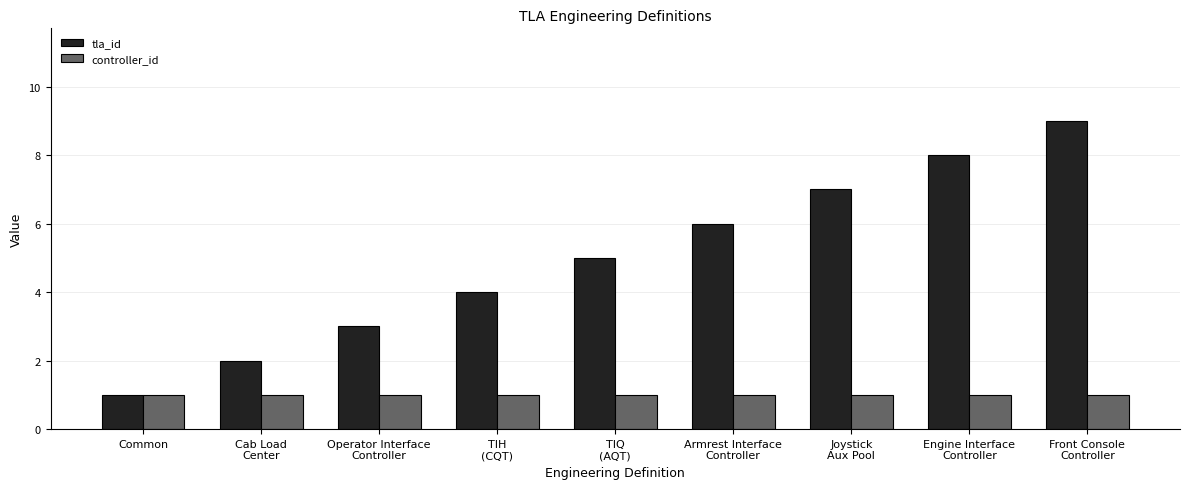

What is the approximate value of controller_id at Common?

1